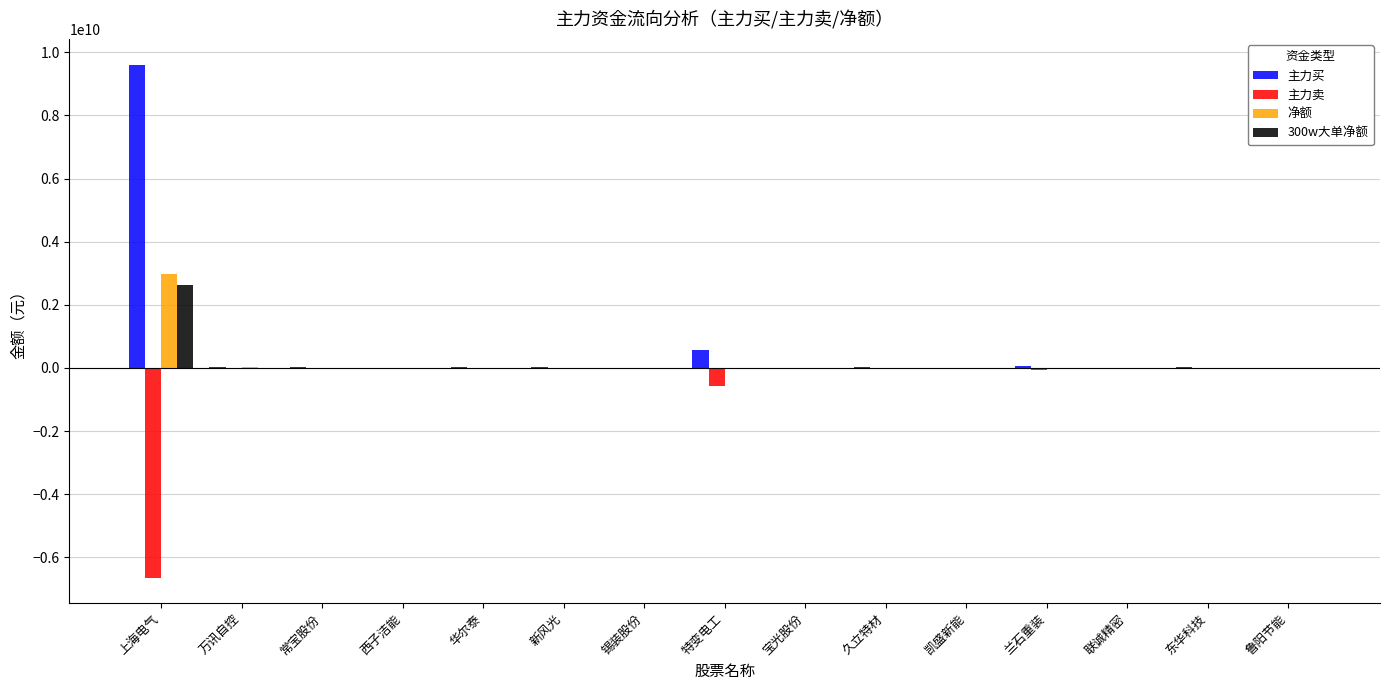

Which series changed the most between 上海电气 and 久立特材?

主力买